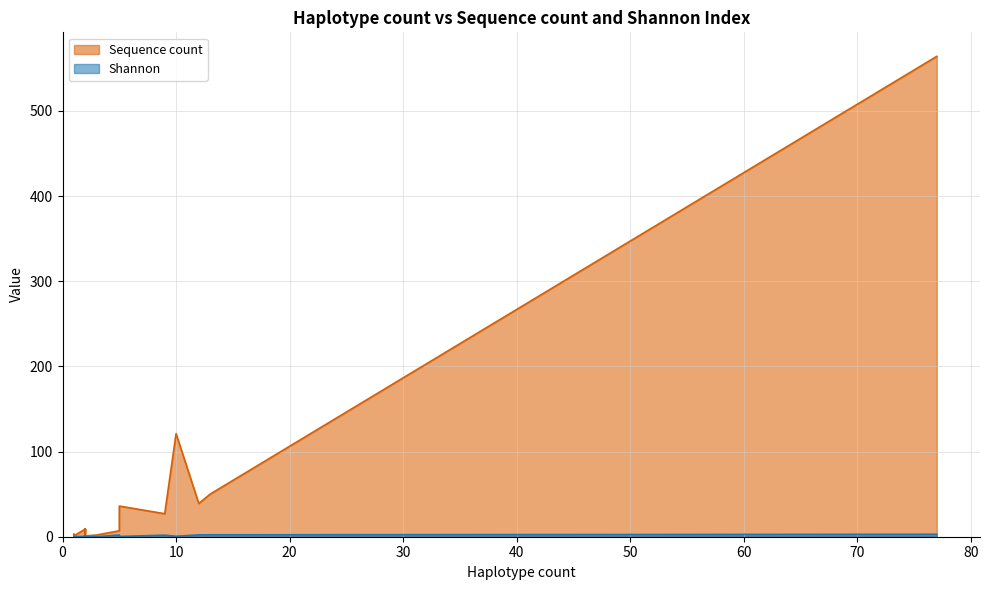

List the series in order of their overall mean, lowest first.

Shannon, Sequence count